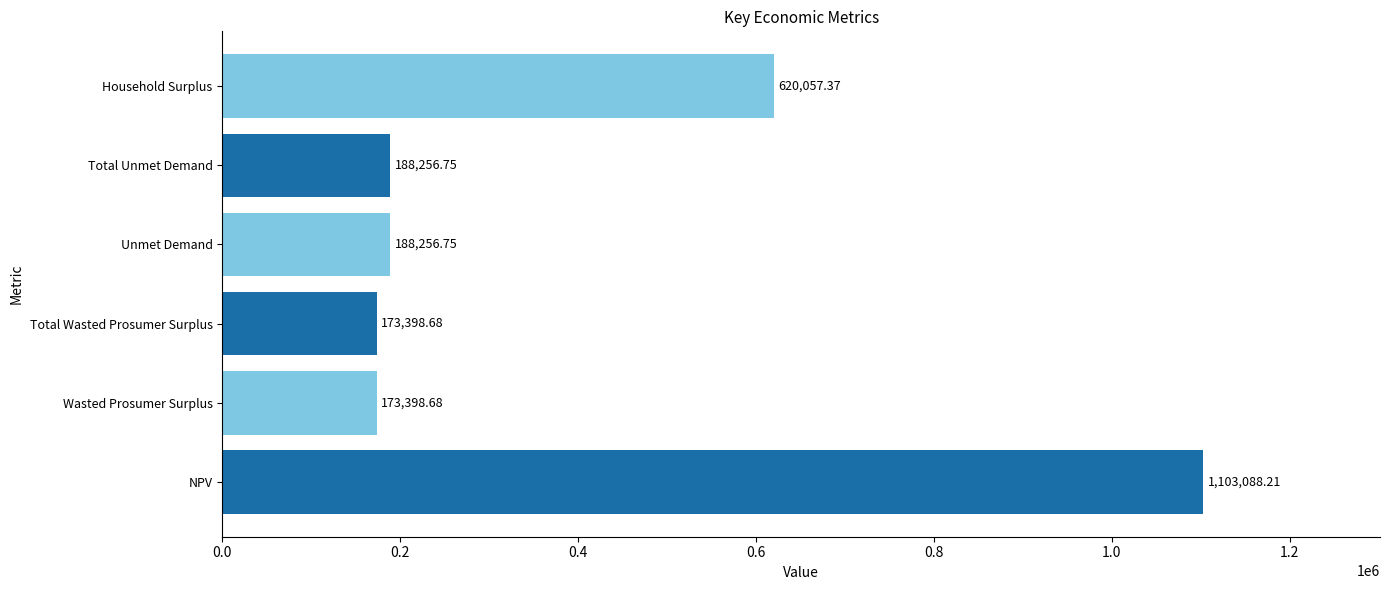

At which category does the chart reach its peak across all series?

NPV